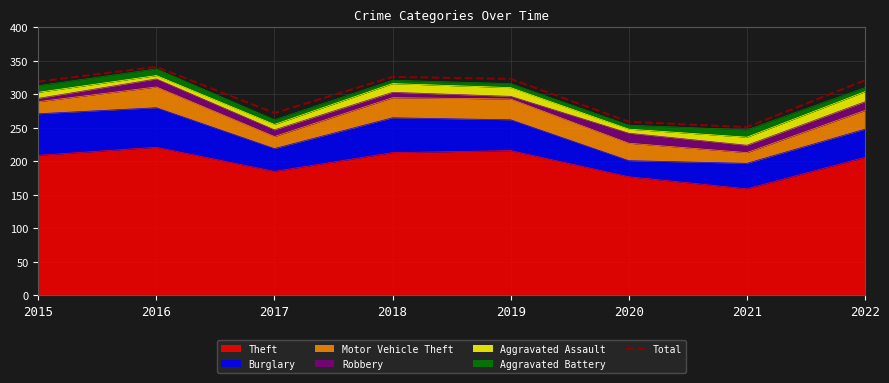

Which label corresponds to the smallest value in the chart?

2021